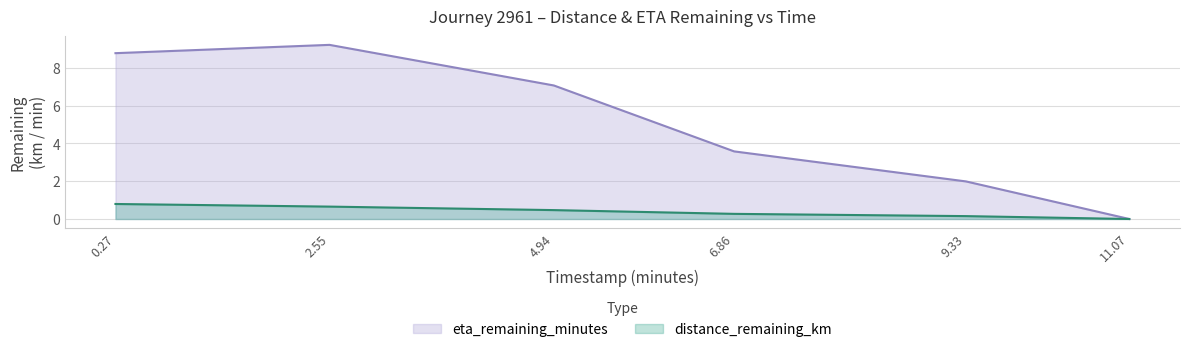

What position from the right is 4.94?

4